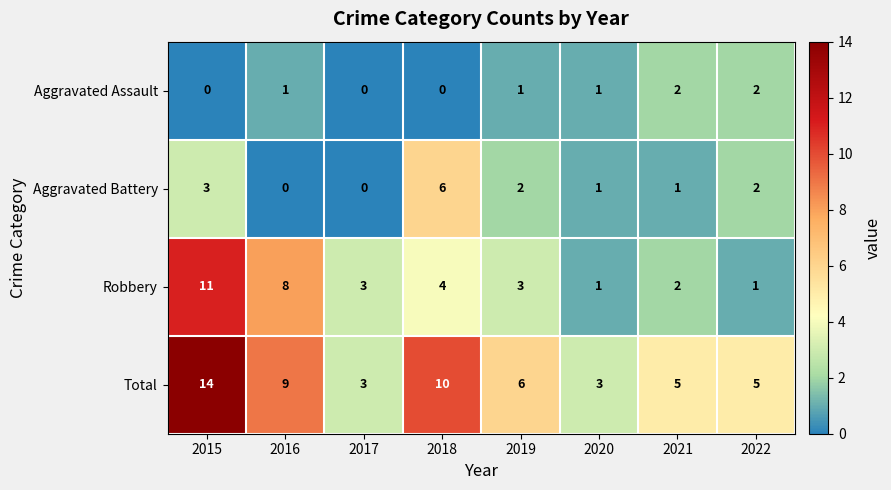

What is the difference between the maximum and second lowest values in the Aggravated Battery series?

6